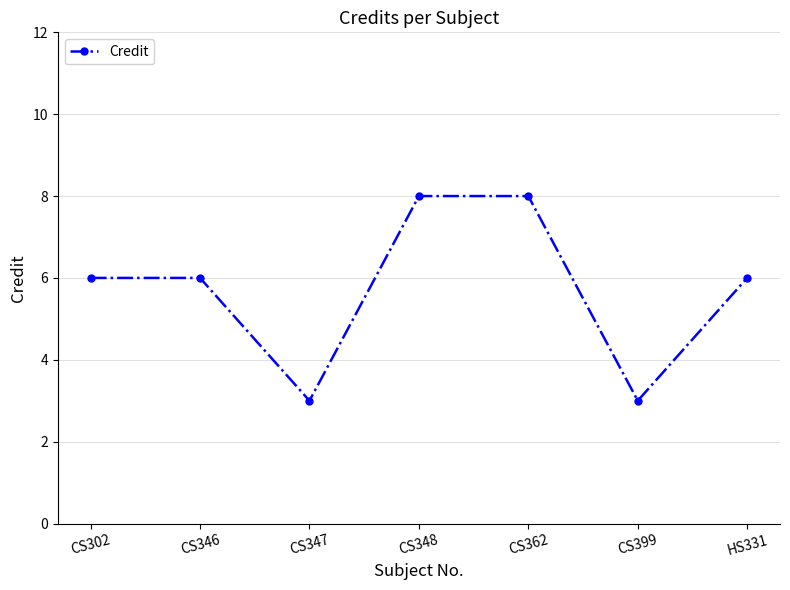

Count the values in the range 3 to 8.

7